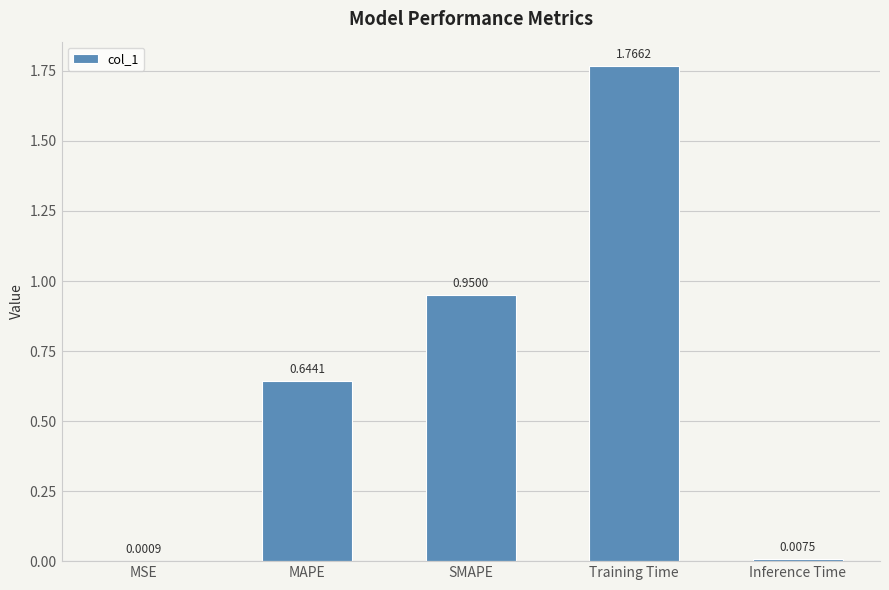

Which has a higher value, Inference Time or MAPE?

MAPE